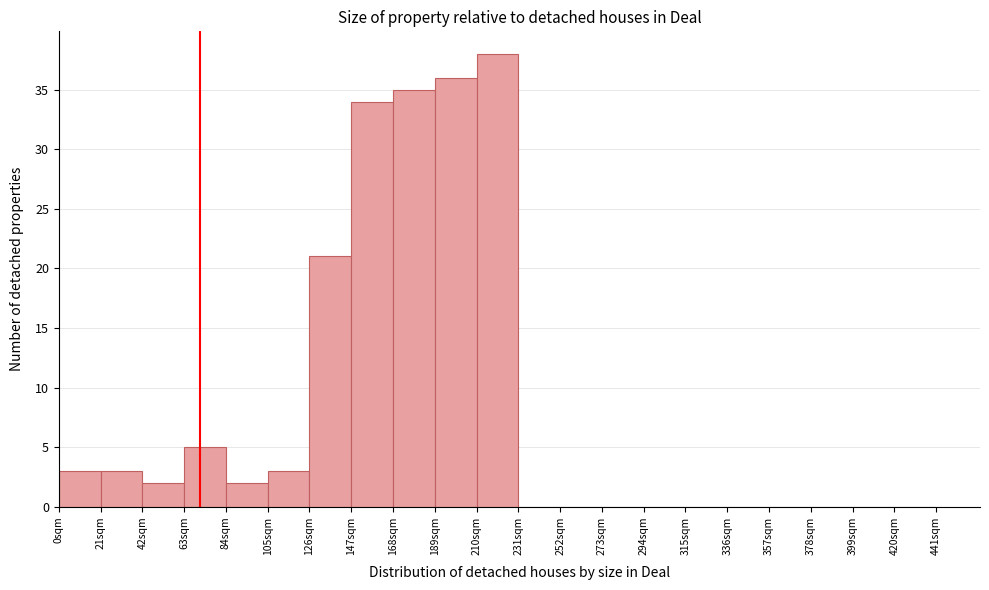

Reading left to right, transcribe this chart: for each bar, give the range it covers on the x-axis and its height. Neither the bar edges nor the heights are printed on the chart, so give them approximately, as read against the axes.

0 to 21: 3
21 to 42: 3
42 to 63: 2
63 to 84: 5
84 to 105: 2
105 to 126: 3
126 to 147: 21
147 to 168: 34
168 to 189: 35
189 to 210: 36
210 to 231: 38
231 to 252: 0
252 to 273: 0
273 to 294: 0
294 to 315: 0
315 to 336: 0
336 to 357: 0
357 to 378: 0
378 to 399: 0
399 to 420: 0
420 to 441: 0